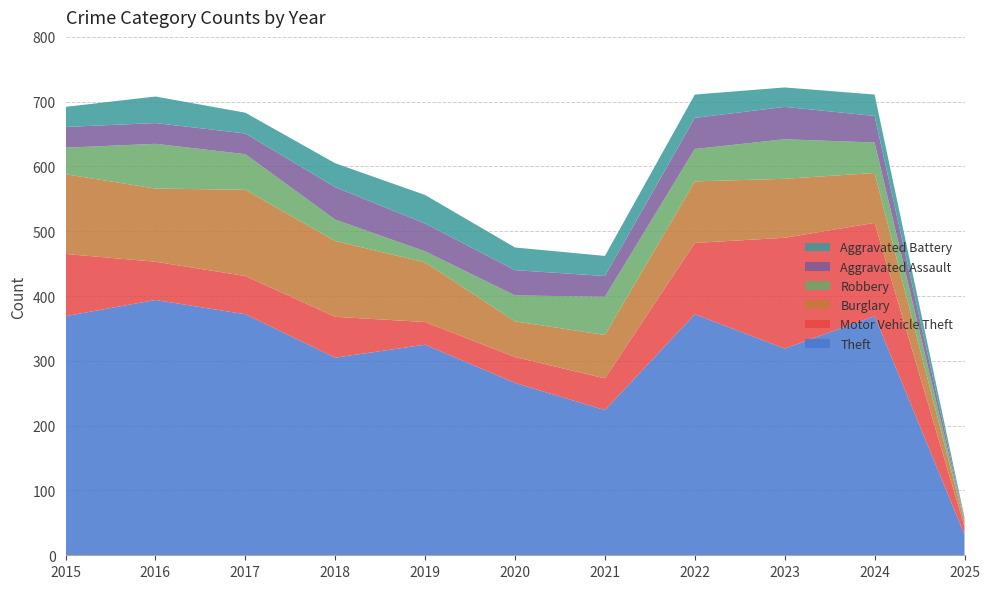

Reading left to right, list all the values displayed in this chart.

Theft: 2015=369	2016=394	2017=372	2018=305	2019=325	2020=266	2021=224	2022=372	2023=319	2024=369	2025=32
Motor Vehicle Theft: 2015=96	2016=59	2017=59	2018=63	2019=35	2020=40	2021=49	2022=110	2023=171	2024=144	2025=12
Burglary: 2015=123	2016=113	2017=133	2018=117	2019=92	2020=55	2021=67	2022=95	2023=91	2024=77	2025=7
Robbery: 2015=41	2016=69	2017=55	2018=33	2019=17	2020=40	2021=59	2022=50	2023=61	2024=47	2025=3
Aggravated Assault: 2015=32	2016=32	2017=32	2018=50	2019=43	2020=39	2021=32	2022=48	2023=50	2024=41	2025=1
Aggravated Battery: 2015=31	2016=41	2017=32	2018=37	2019=44	2020=35	2021=31	2022=36	2023=30	2024=33	2025=3